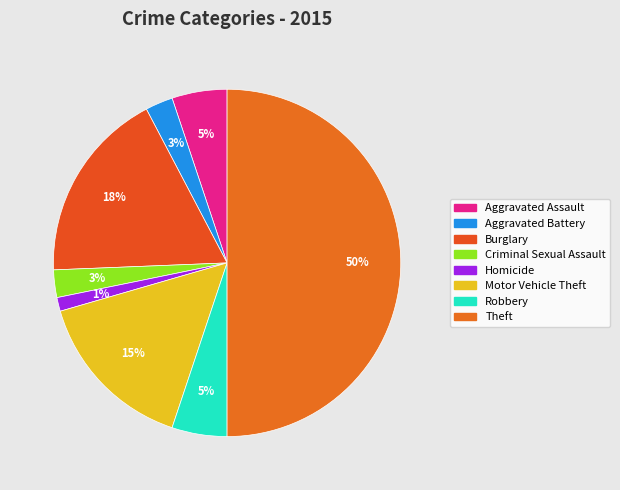

How many segments does this pie chart have?

8